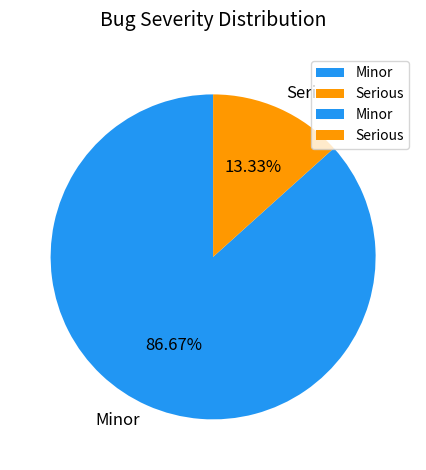

What percentage is NOT represented by Serious?

86.7%